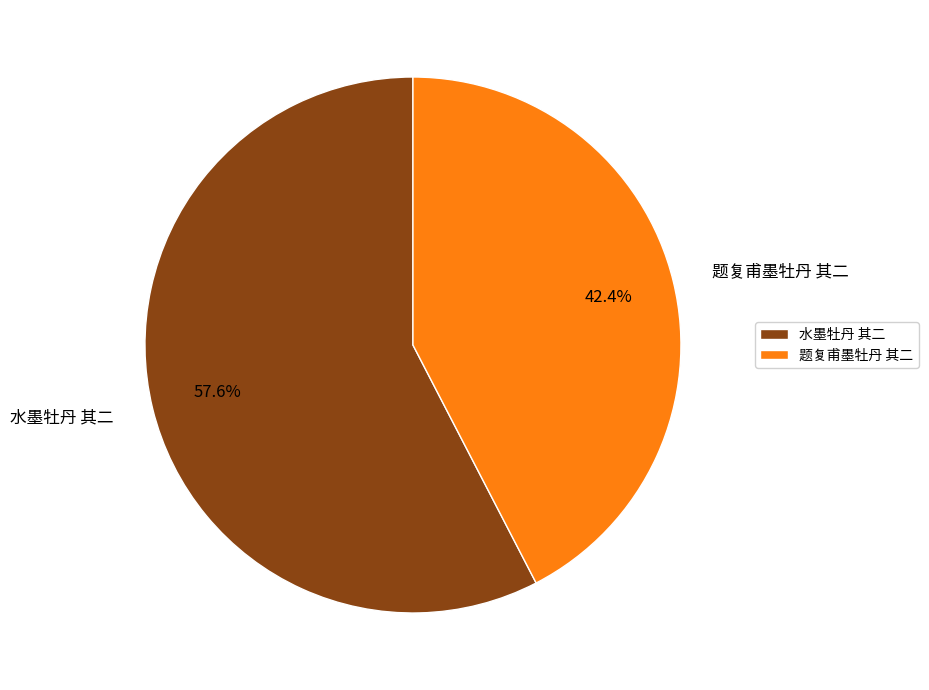

Rank the categories by value from lowest to highest.

题复甫墨牡丹 其二, 水墨牡丹 其二